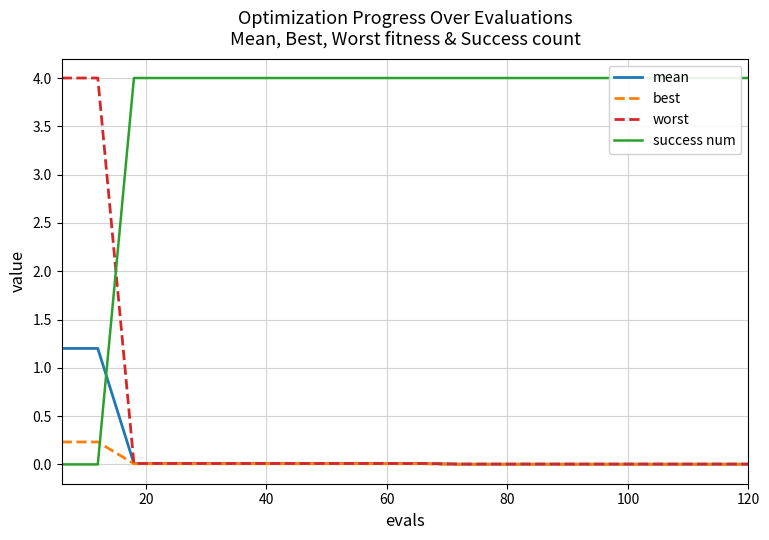

What is the maximum value for mean?

1.2